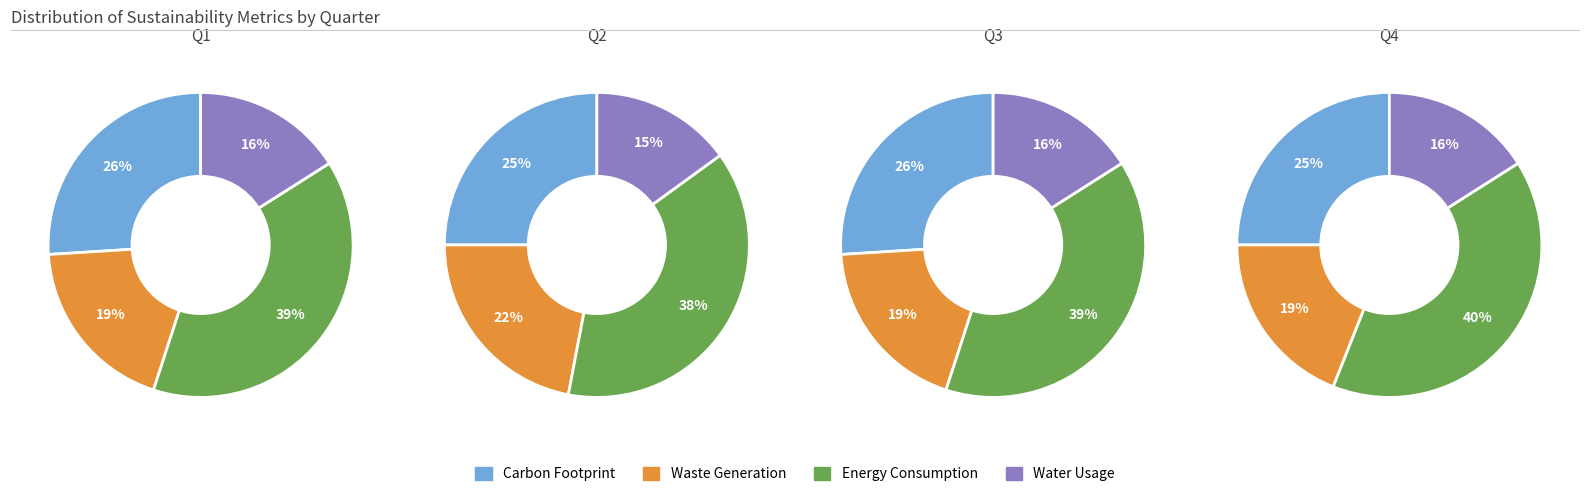

How many segments does this pie chart have?

4